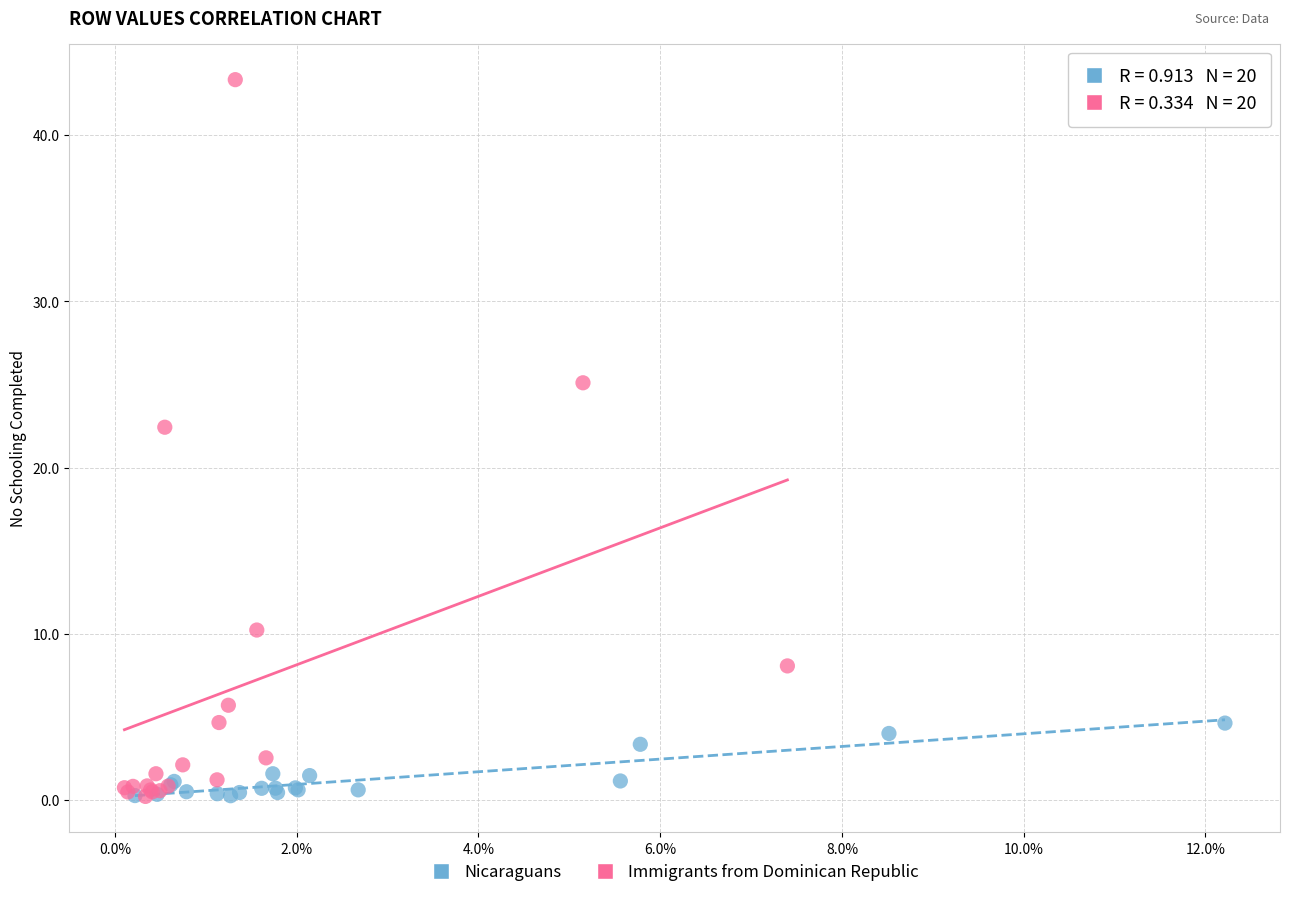

Which series has the widest spread of Y values?

Immigrants from Dominican Republic